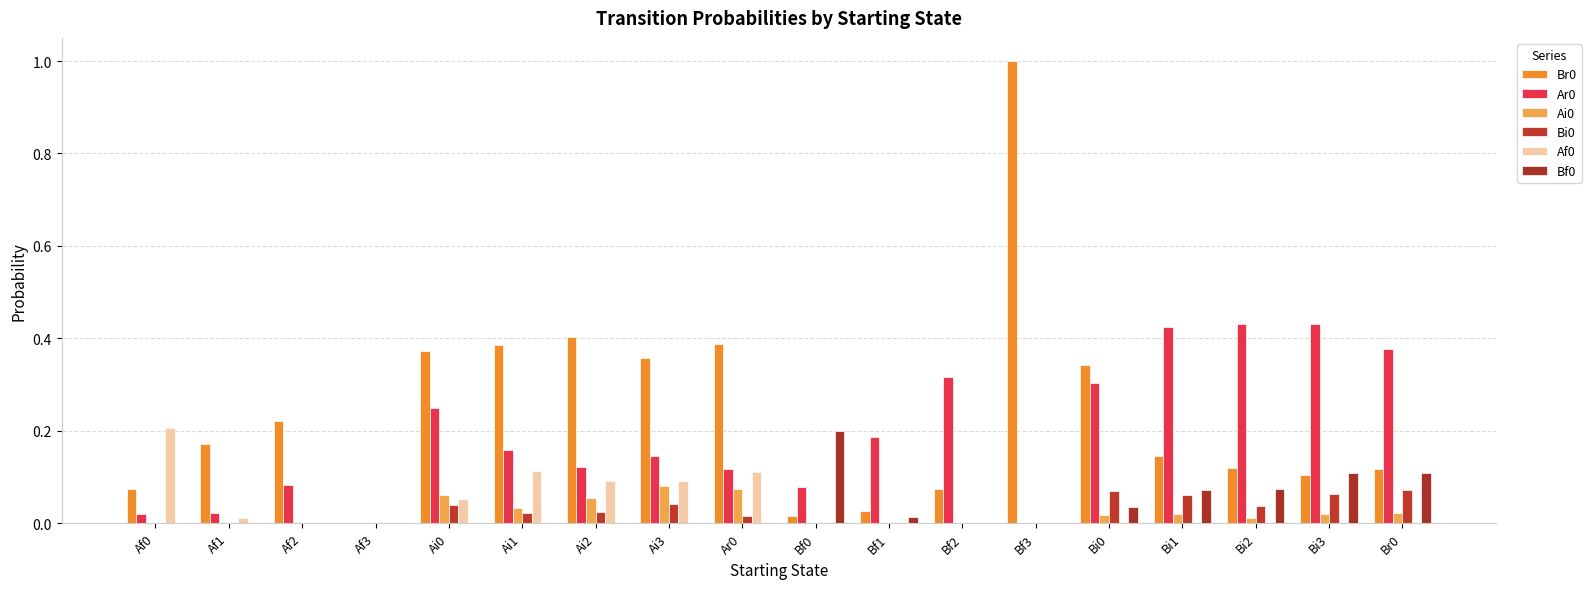

The Af0 series shows 0.0 at Bi0. True or false?

True